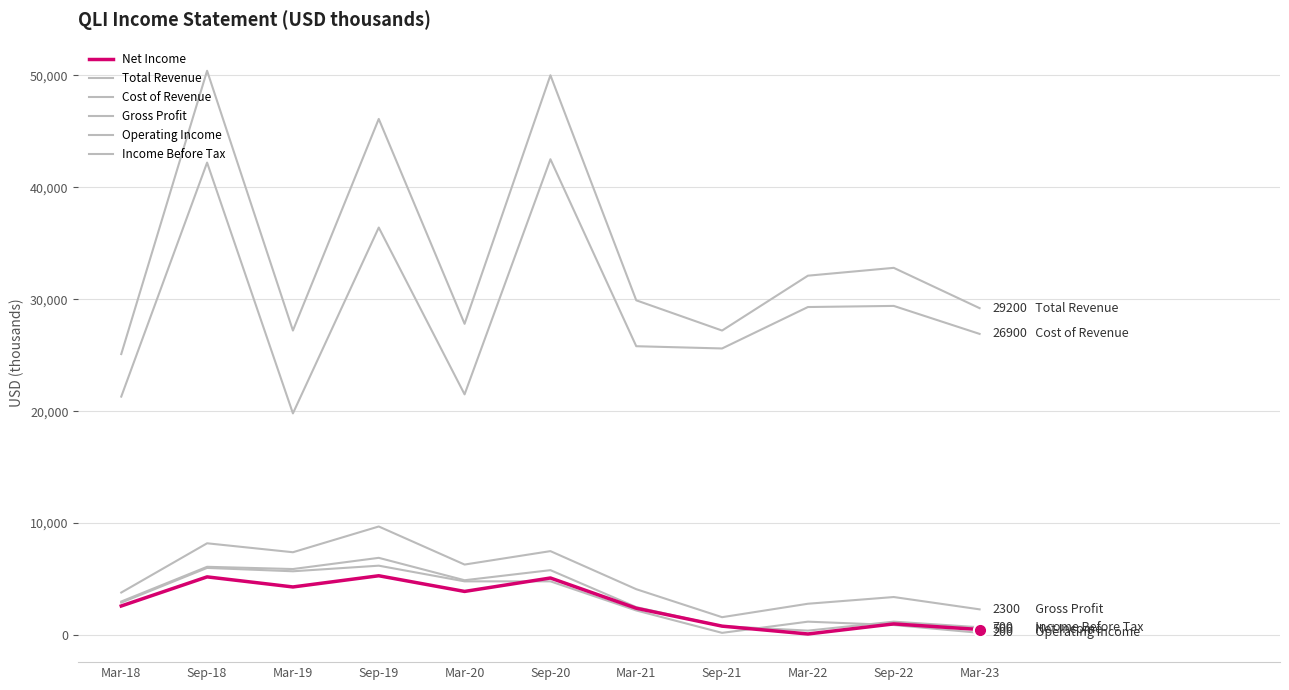

Where does the Gross Profit series first go above 4100?

Sep-18